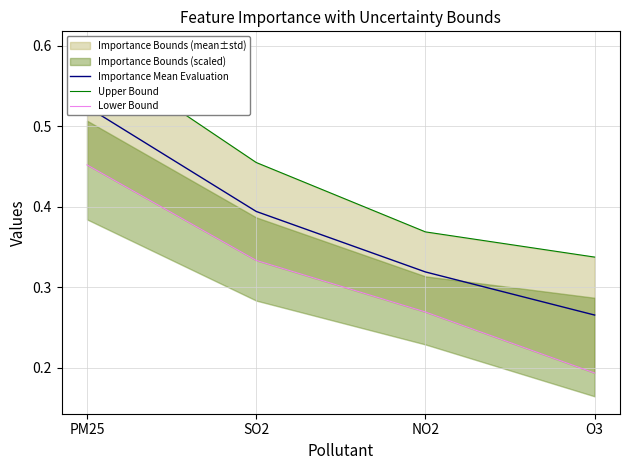

Reading right to left, what are all the values shown in this chart?

Importance Mean Evaluation: O3=0.3	NO2=0.3	SO2=0.4	PM25=0.5
Upper Bound: O3=0.3	NO2=0.4	SO2=0.5	PM25=0.6
Lower Bound: O3=0.2	NO2=0.3	SO2=0.3	PM25=0.5